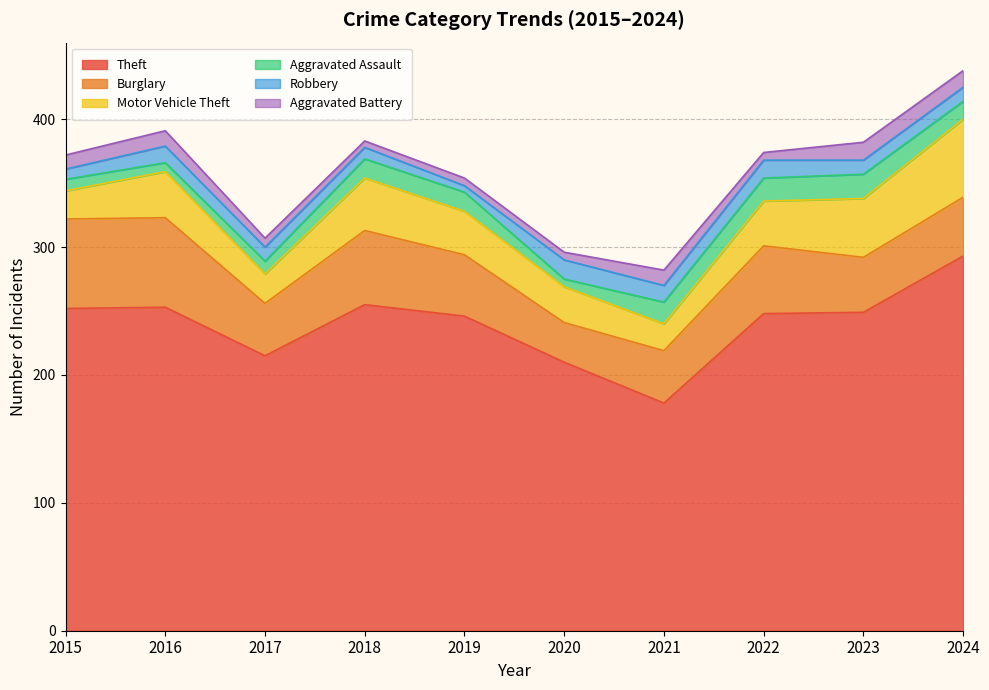

At which label does Aggravated Assault reach its minimum?

2020